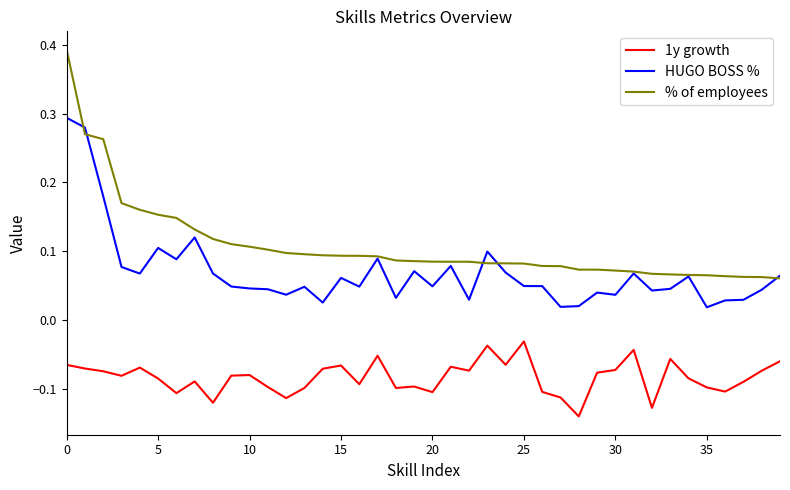

List the series in order of their peak value, lowest first.

1y growth, HUGO BOSS %, % of employees